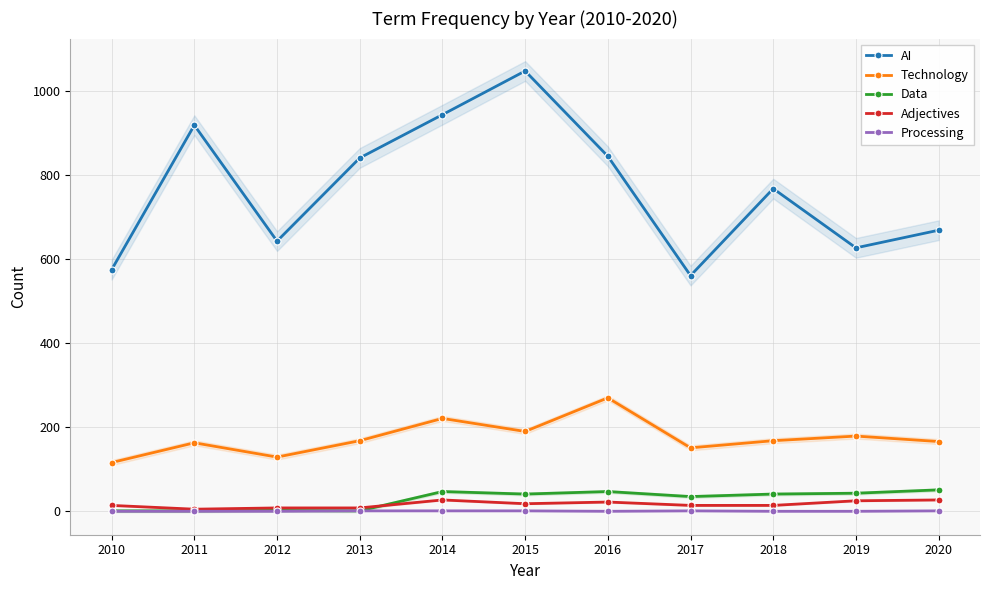

What is the value of the Technology point at the 6th from the left?

190